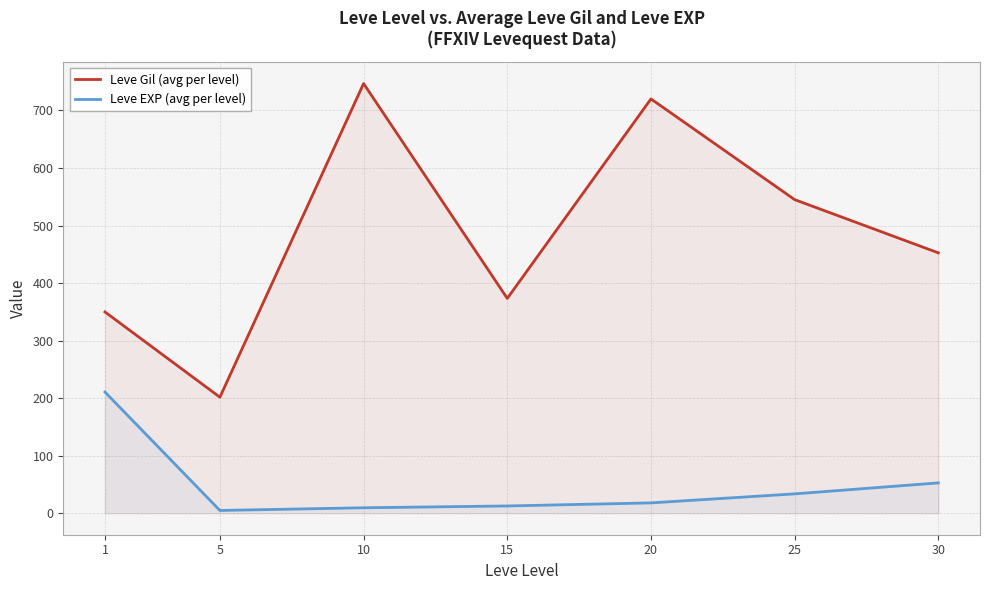

True or false: Leve Gil (avg per level) and Leve EXP (avg per level) cross at least once.

False